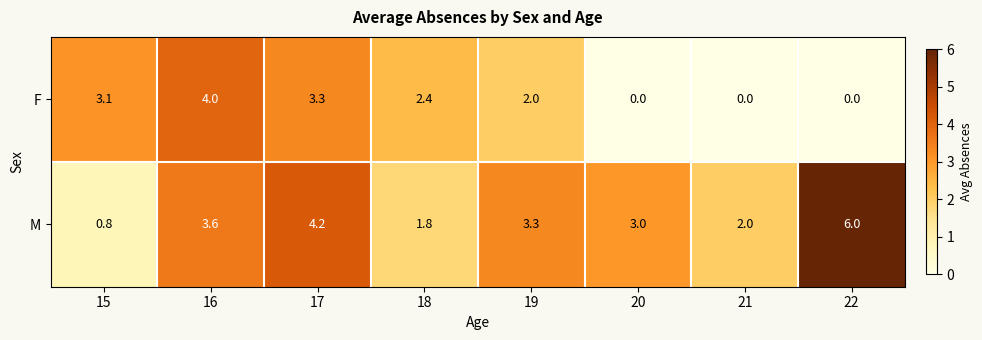

What is the spread (max minus min) of values at 18?

0.6